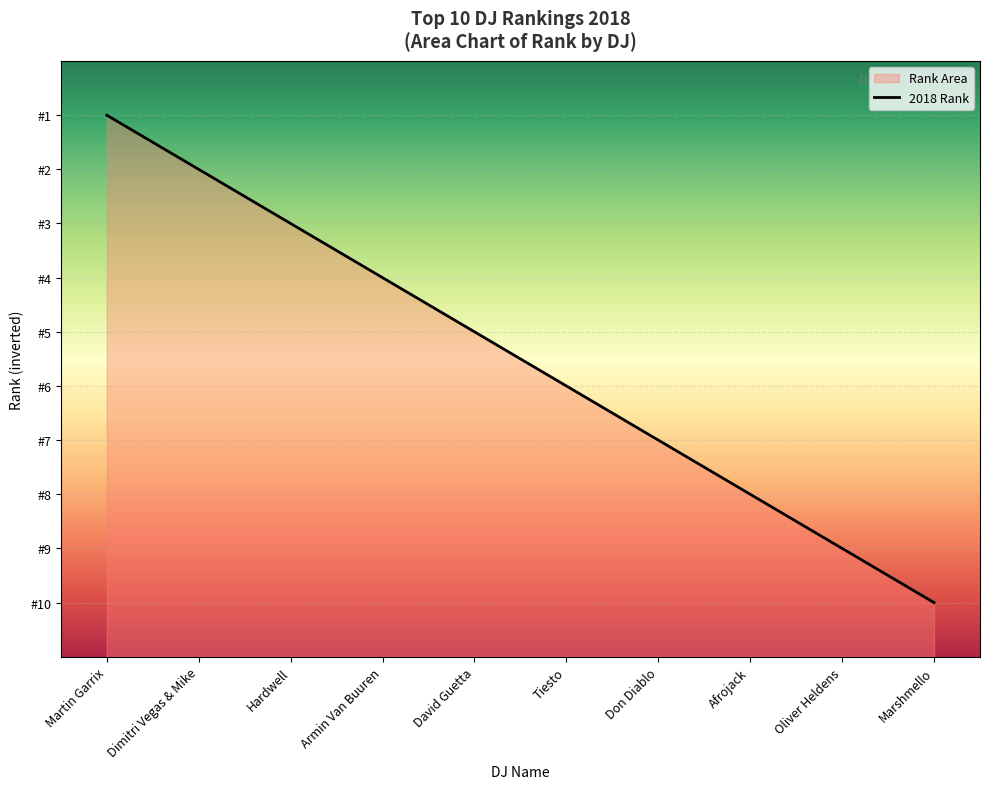

Is it true that the value at Armin Van Buuren is 7?

True